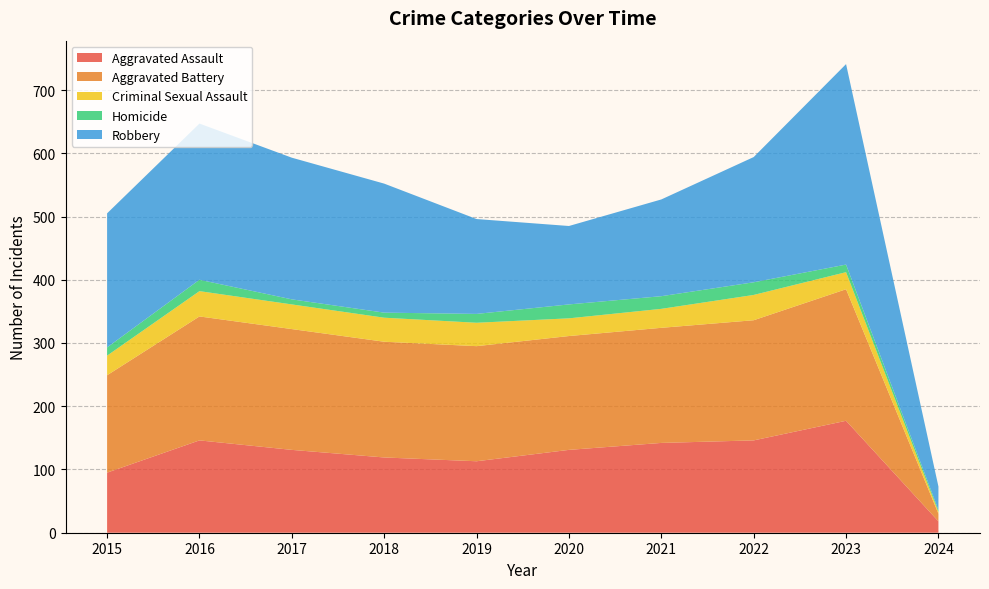

Reading left to right, transcribe all the data shown in this chart.

Aggravated Assault: 95	146	131	119	113	131	142	146	177	18
Aggravated Battery: 154	196	191	183	182	180	182	190	208	12
Criminal Sexual Assault: 31	40	39	38	37	28	30	40	27	3
Homicide: 13	18	8	8	14	22	20	20	12	3
Robbery: 212	247	224	204	150	124	153	198	317	37